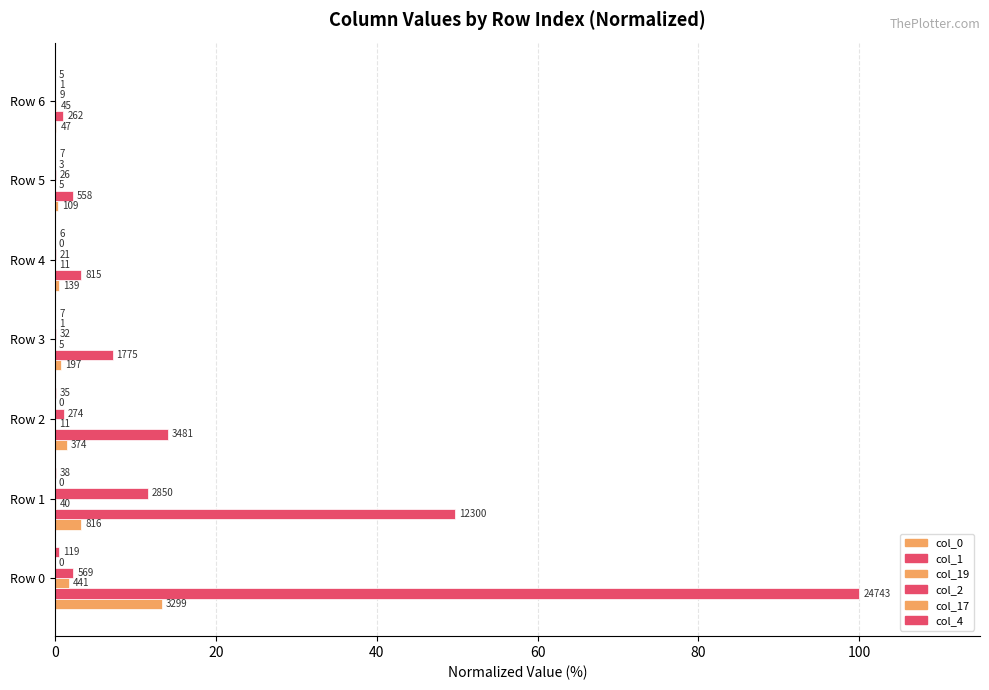

What is the difference between the maximum and minimum values in the col_1 series?

98.9